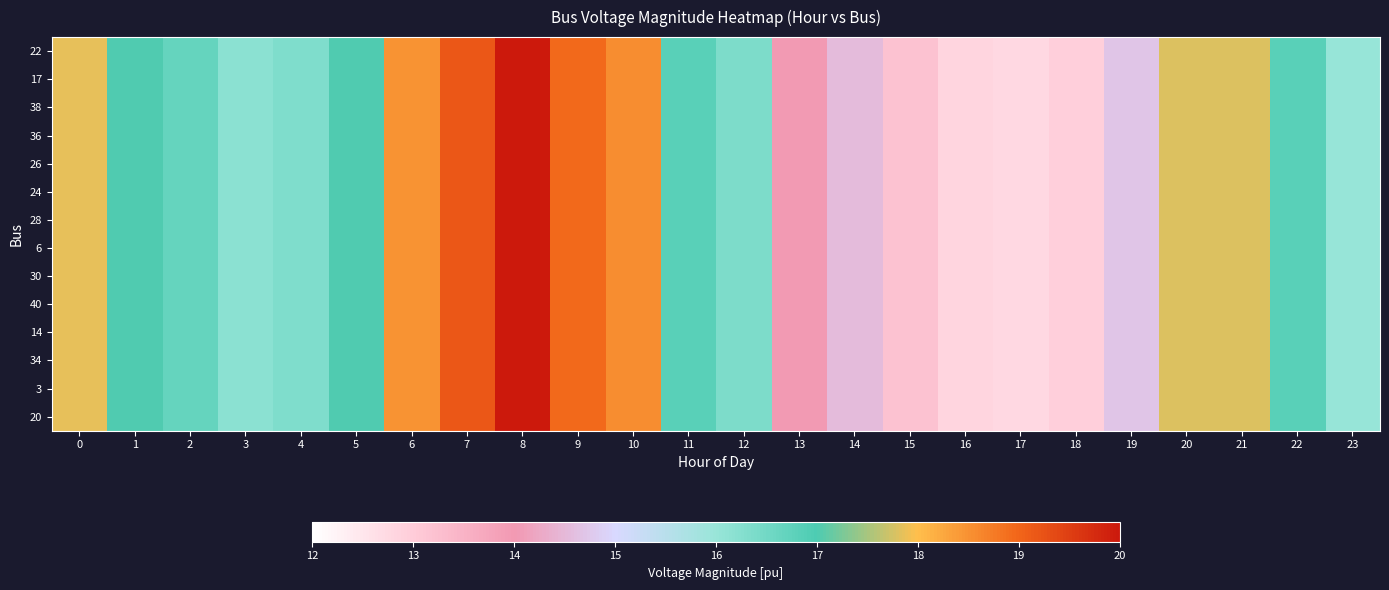

Reading right to left, extract all data points from this chart.

22: 23=16.0	22=16.8	21=17.8	20=17.8	19=14.7	18=12.9	17=12.8	16=12.8	15=13.2	14=14.6	13=14.0	12=16.4	11=16.8	10=18.5	9=19.0	8=20.0	7=19.2	6=18.5	5=17.0	4=16.3	3=16.2	2=16.7	1=17.0	0=17.9
17: 23=16.0	22=16.8	21=17.8	20=17.8	19=14.7	18=12.9	17=12.8	16=12.8	15=13.2	14=14.6	13=14.0	12=16.4	11=16.8	10=18.5	9=19.0	8=20.0	7=19.2	6=18.5	5=17.0	4=16.3	3=16.2	2=16.7	1=17.0	0=17.9
38: 23=16.0	22=16.8	21=17.8	20=17.8	19=14.7	18=12.9	17=12.8	16=12.8	15=13.2	14=14.6	13=14.0	12=16.4	11=16.8	10=18.5	9=19.0	8=20.0	7=19.2	6=18.5	5=17.0	4=16.3	3=16.2	2=16.7	1=17.0	0=17.9
36: 23=16.0	22=16.8	21=17.8	20=17.8	19=14.7	18=12.9	17=12.8	16=12.8	15=13.2	14=14.6	13=14.0	12=16.4	11=16.8	10=18.5	9=19.0	8=20.0	7=19.2	6=18.5	5=17.0	4=16.3	3=16.2	2=16.7	1=17.0	0=17.9
26: 23=16.0	22=16.8	21=17.8	20=17.8	19=14.7	18=12.9	17=12.8	16=12.8	15=13.2	14=14.6	13=14.0	12=16.4	11=16.8	10=18.5	9=19.0	8=20.0	7=19.2	6=18.5	5=17.0	4=16.3	3=16.2	2=16.7	1=17.0	0=17.9
24: 23=16.0	22=16.8	21=17.8	20=17.8	19=14.7	18=12.9	17=12.8	16=12.8	15=13.2	14=14.6	13=14.0	12=16.4	11=16.8	10=18.5	9=19.0	8=20.0	7=19.2	6=18.5	5=17.0	4=16.3	3=16.2	2=16.7	1=17.0	0=17.9
28: 23=16.0	22=16.8	21=17.8	20=17.8	19=14.7	18=12.9	17=12.8	16=12.8	15=13.2	14=14.6	13=14.0	12=16.4	11=16.8	10=18.5	9=19.0	8=20.0	7=19.2	6=18.5	5=17.0	4=16.3	3=16.2	2=16.7	1=17.0	0=17.9
6: 23=16.0	22=16.8	21=17.8	20=17.8	19=14.7	18=12.9	17=12.8	16=12.8	15=13.2	14=14.6	13=14.0	12=16.4	11=16.8	10=18.5	9=19.0	8=20.0	7=19.2	6=18.5	5=17.0	4=16.3	3=16.2	2=16.7	1=17.0	0=17.9
30: 23=16.0	22=16.8	21=17.8	20=17.8	19=14.7	18=12.9	17=12.8	16=12.8	15=13.2	14=14.6	13=14.0	12=16.4	11=16.8	10=18.5	9=19.0	8=20.0	7=19.2	6=18.5	5=17.0	4=16.3	3=16.2	2=16.7	1=17.0	0=17.9
40: 23=16.0	22=16.8	21=17.8	20=17.8	19=14.7	18=12.9	17=12.8	16=12.8	15=13.2	14=14.6	13=14.0	12=16.4	11=16.8	10=18.5	9=19.0	8=20.0	7=19.2	6=18.5	5=17.0	4=16.3	3=16.2	2=16.7	1=17.0	0=17.9
14: 23=16.0	22=16.8	21=17.8	20=17.8	19=14.7	18=12.9	17=12.8	16=12.8	15=13.2	14=14.6	13=14.0	12=16.4	11=16.8	10=18.5	9=19.0	8=20.0	7=19.2	6=18.5	5=17.0	4=16.3	3=16.2	2=16.7	1=17.0	0=17.9
34: 23=16.0	22=16.8	21=17.8	20=17.8	19=14.7	18=12.9	17=12.8	16=12.8	15=13.2	14=14.6	13=14.0	12=16.4	11=16.8	10=18.5	9=19.0	8=20.0	7=19.2	6=18.5	5=17.0	4=16.3	3=16.2	2=16.7	1=17.0	0=17.9
3: 23=16.0	22=16.8	21=17.8	20=17.8	19=14.7	18=12.9	17=12.8	16=12.8	15=13.2	14=14.6	13=14.0	12=16.4	11=16.8	10=18.5	9=19.0	8=20.0	7=19.2	6=18.5	5=17.0	4=16.3	3=16.2	2=16.7	1=17.0	0=17.9
20: 23=16.0	22=16.8	21=17.8	20=17.8	19=14.7	18=12.9	17=12.8	16=12.8	15=13.2	14=14.6	13=14.0	12=16.4	11=16.8	10=18.5	9=19.0	8=20.0	7=19.2	6=18.5	5=17.0	4=16.3	3=16.2	2=16.7	1=17.0	0=17.9